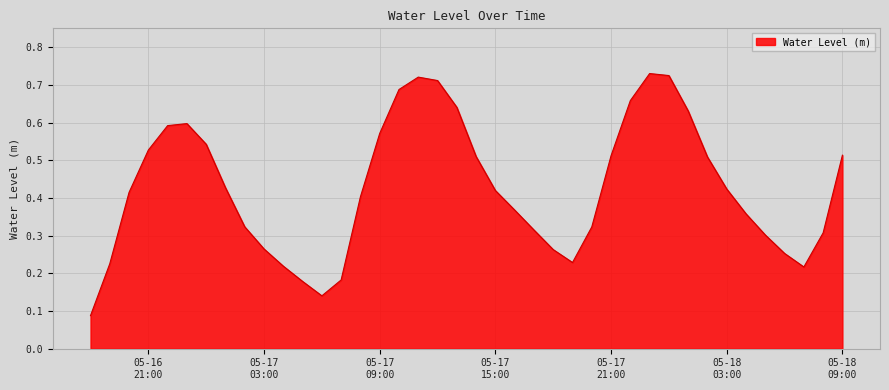

True or false: the data has more than 0 interior local peaks.

True